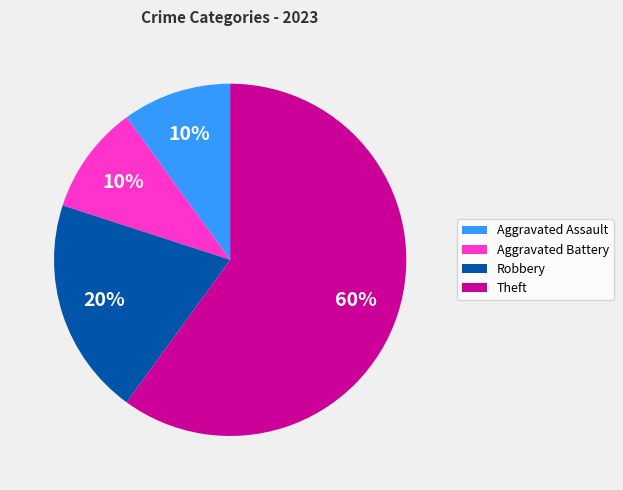

Do Theft and Aggravated Battery together represent more than half of the pie?

Yes